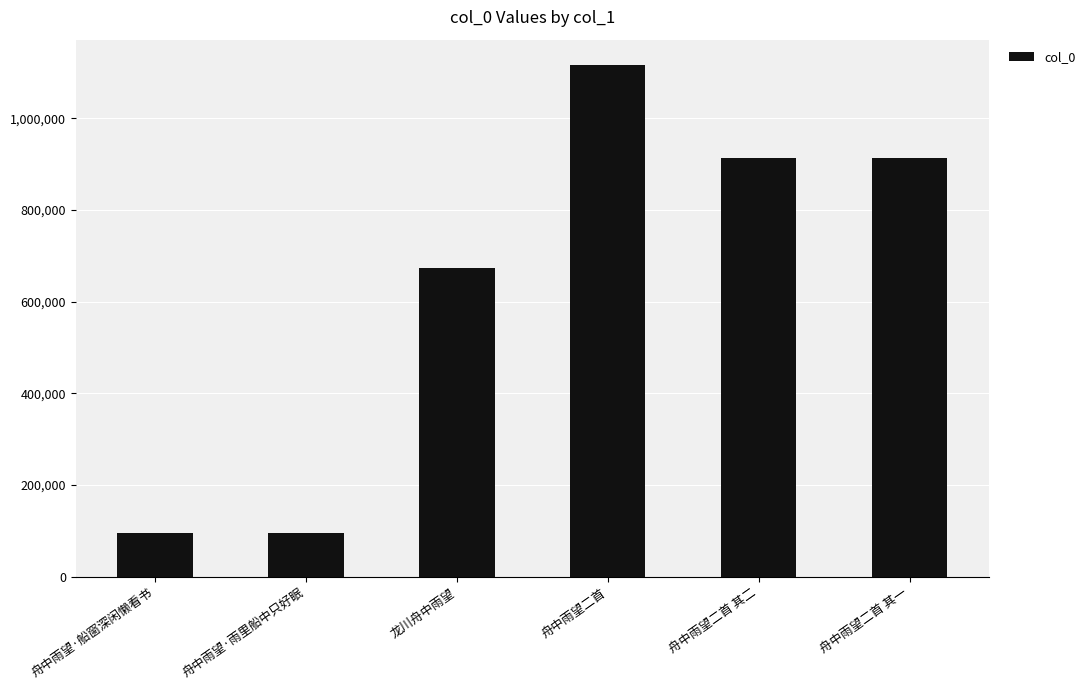

What is the change in value from 龙川舟中雨望 to 舟中雨望二首?

+441313